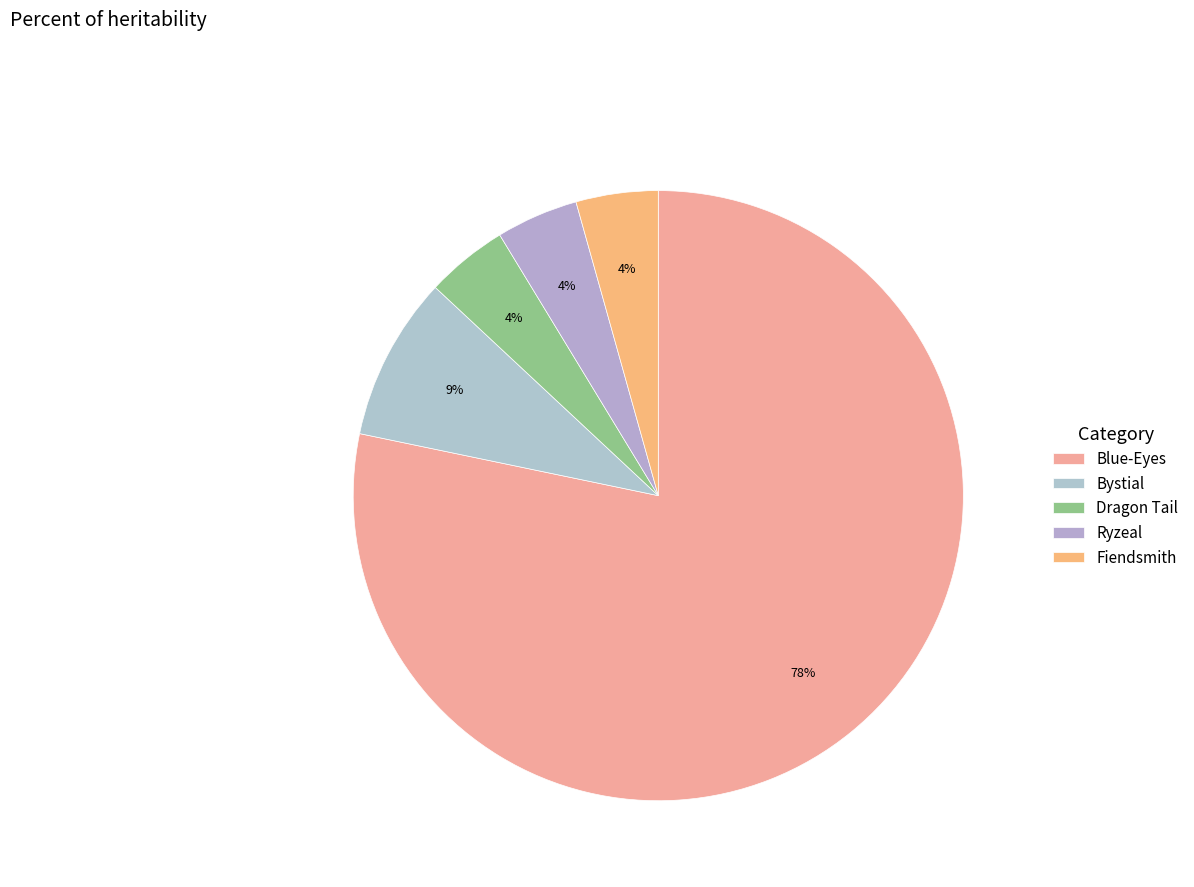

What is the change in value from Blue-Eyes to Bystial?

-16